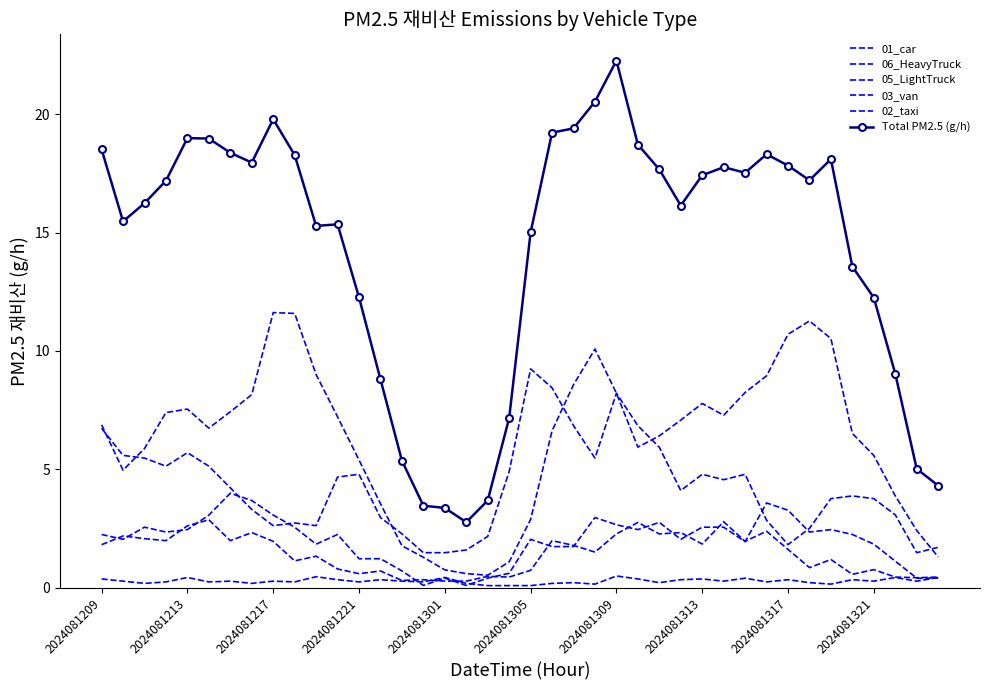

List the labels in order of 06_HeavyTruck value, largest first.

20, 21, 24, 22, 25, 2024081209, 26, 2024081301, 2024081213, 2024081217, 23, 2024081221, 2024081305, 19, 12, 28, 30, 11, 29, 2024081309, 27, 35, 34, 36, 2024081313, 37, 13, 31, 2024081321, 2024081317, 10, 33, 14, 18, 32, 39, 17, 15, 16, 38